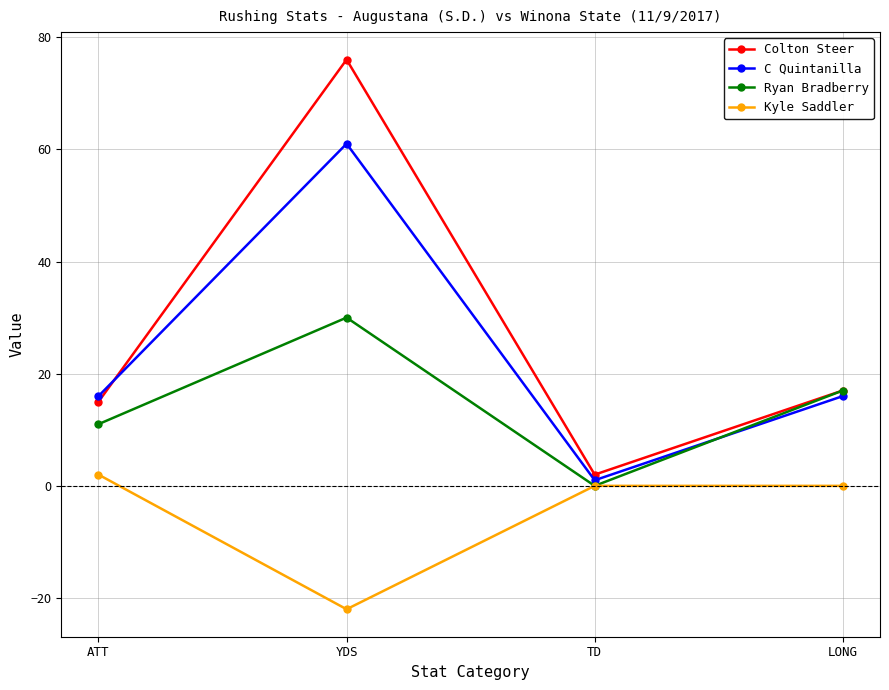

The Ryan Bradberry series shows 10 at LONG. True or false?

False